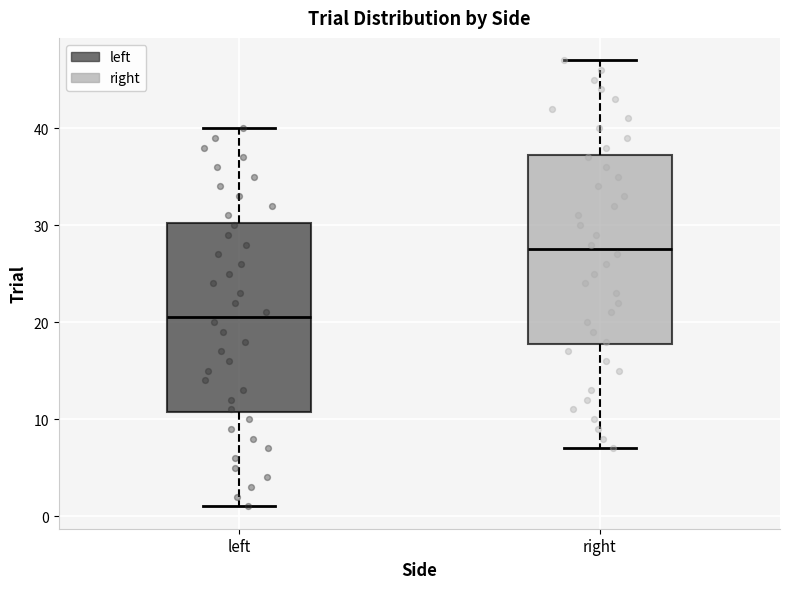

Where does the median line of the box for left sit on the y-axis? The values are not printed on the chart, so give them approximately, as read against the axis.

21